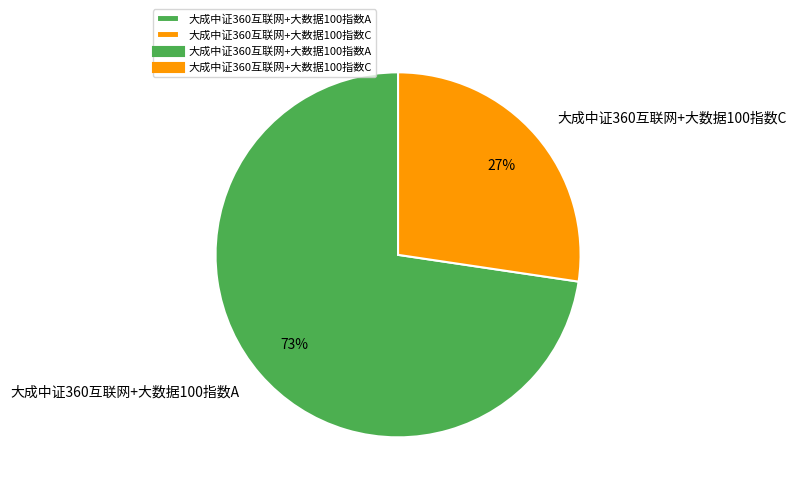

Which category has the biggest portion of the pie?

大成中证360互联网+大数据100指数A